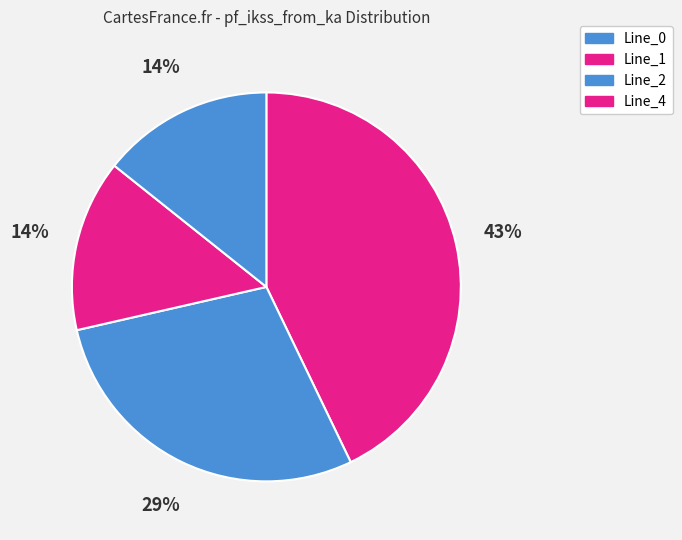

To the nearest percent, what is the average slice percentage?

25%